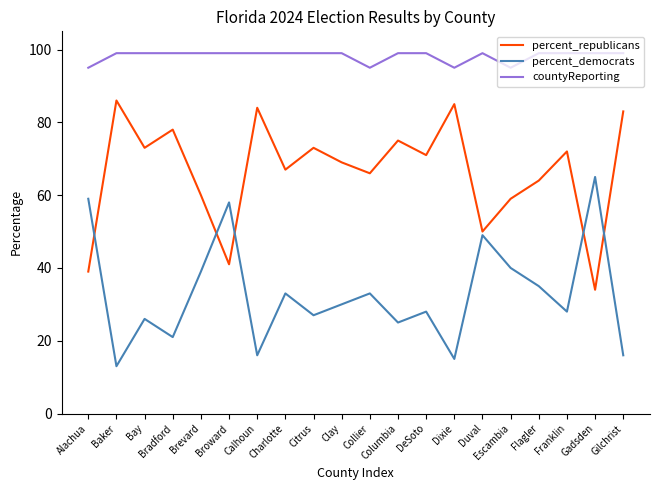

Is this an area chart (filled region under the line)?

No